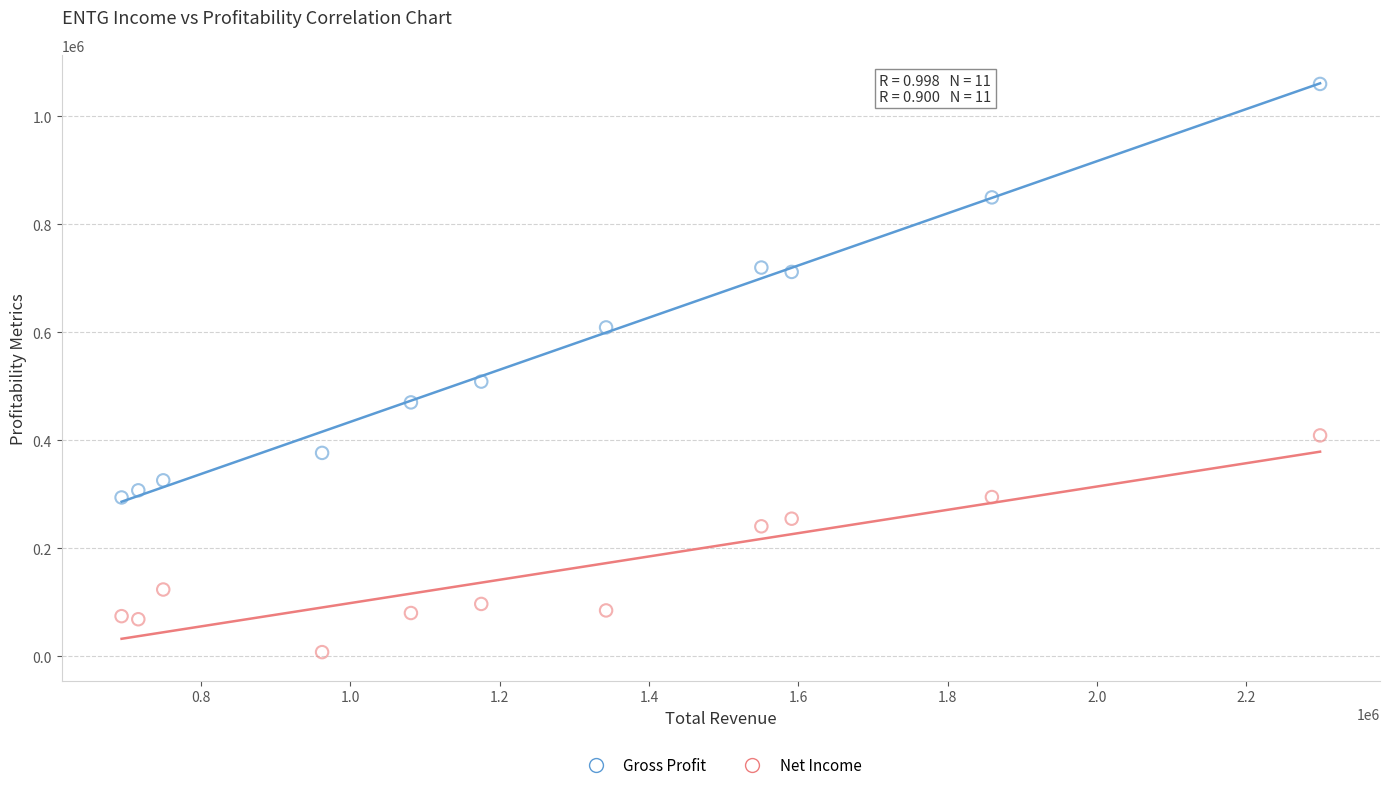

Across all data points, what is the range of Y values (max minus min)?

1051800